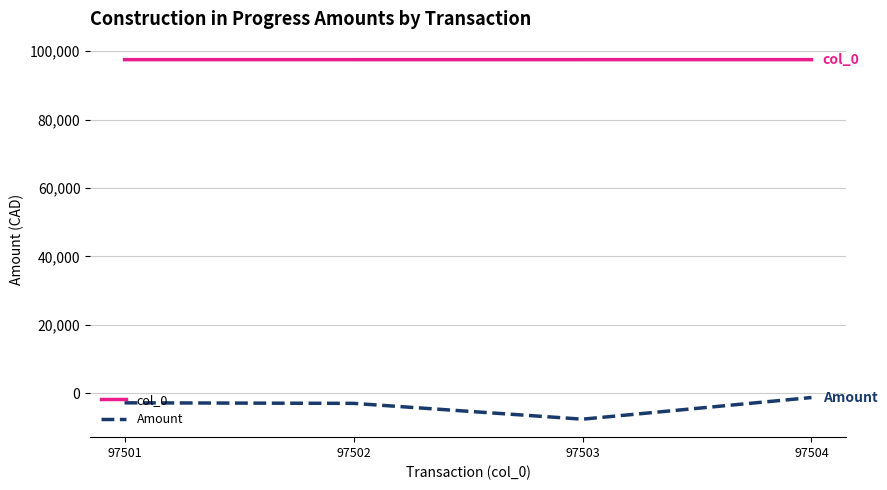

What is the difference between the maximum and minimum values in the Amount series?

6328.9